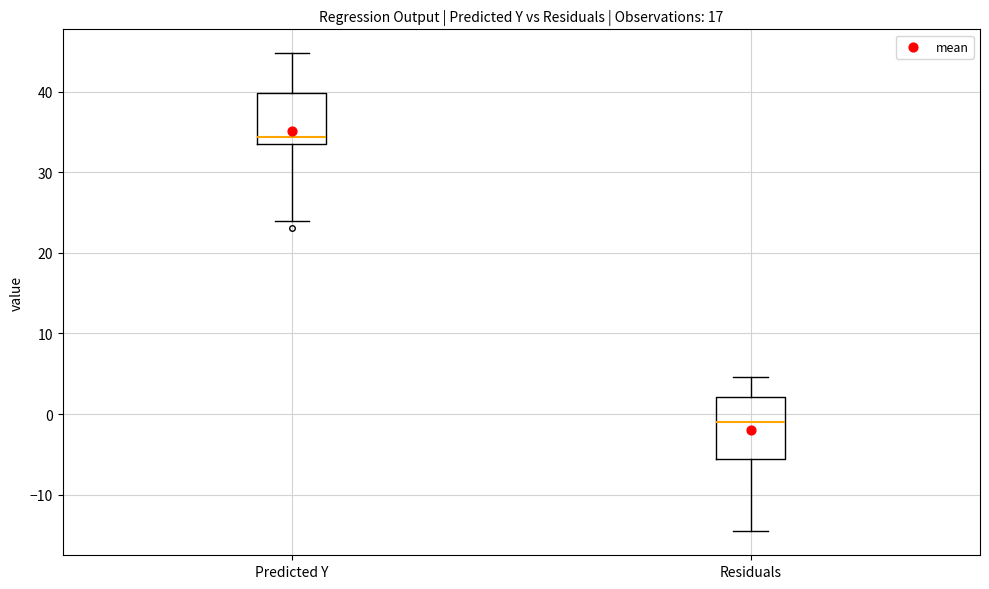

Reading left to right, transcribe this box plot: for each box, give where its median line is, the range the box spans, and where its two whiskers end, as read against the y-axis. The values are not printed on the chart, so give them approximately, as read against the axis.

Predicted Y: median 34, box 33 to 40, whiskers 24 to 45
Residuals: median -1, box -6 to 2, whiskers -15 to 5